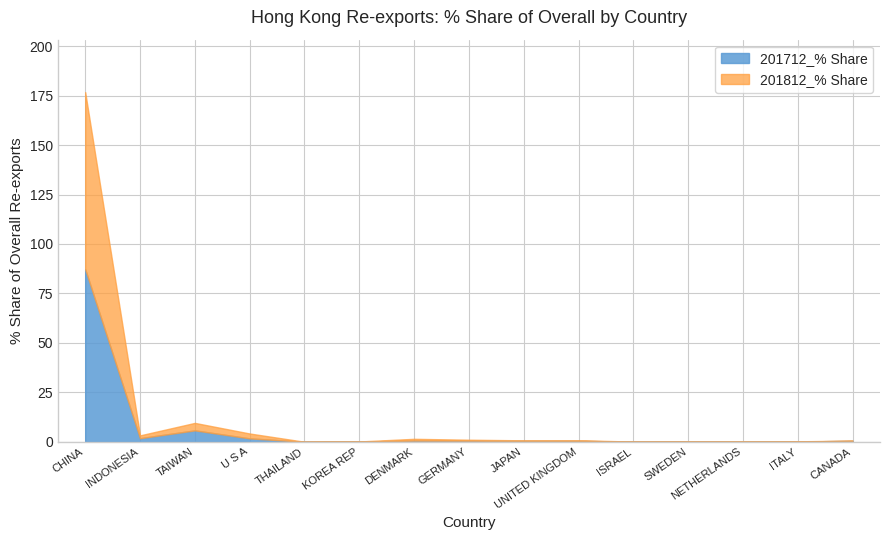

What is the difference between the second highest and second lowest values in the 201812_% Share series?

3.8